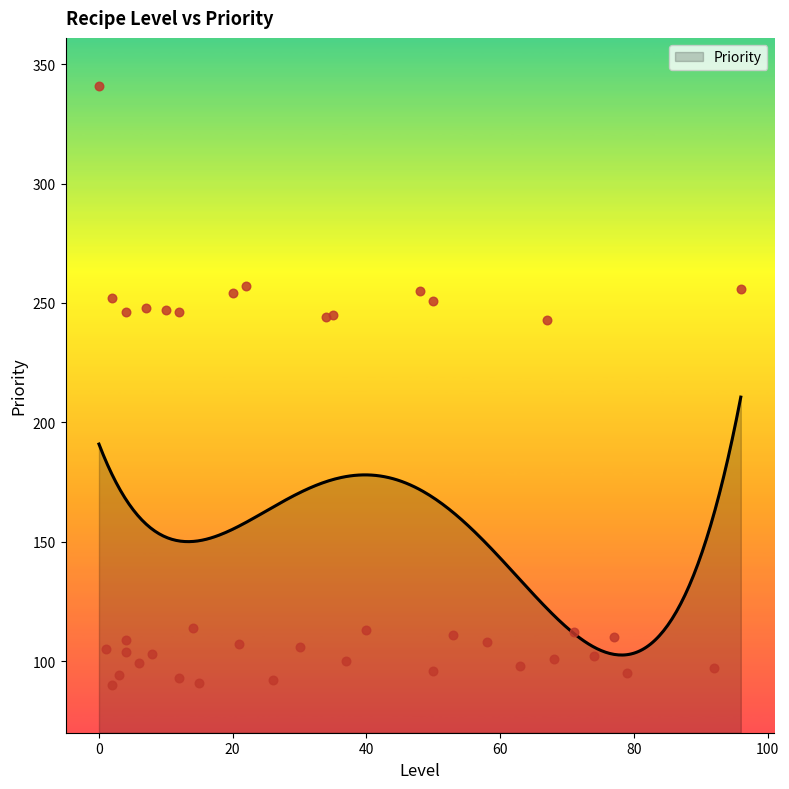

Between 22 and 2, which is larger?

22